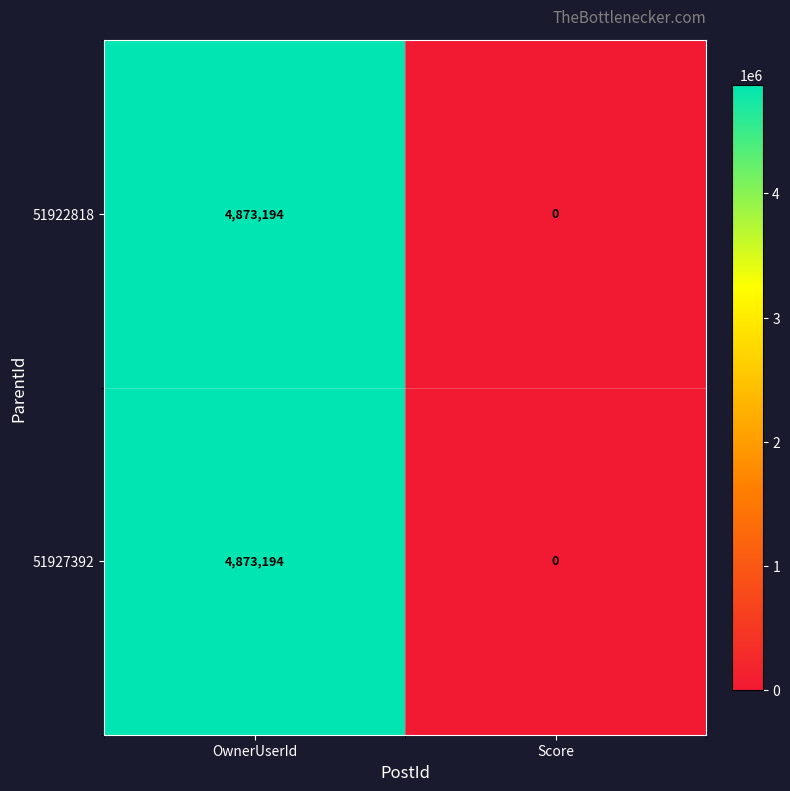

The 51927392 series shows 0 at Score. True or false?

True